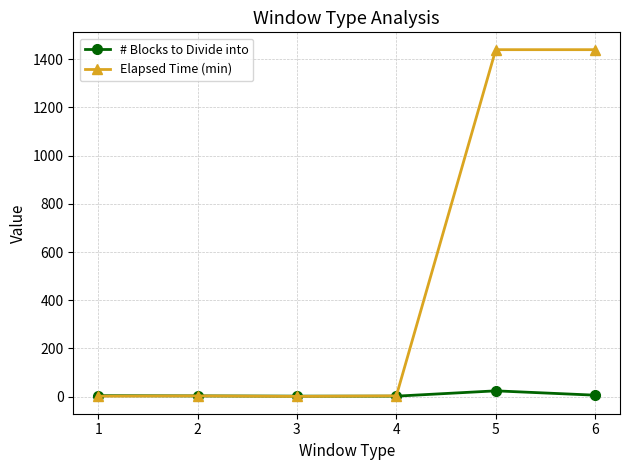

The value of Elapsed Time (min) at 6 is 2224. True or false?

False